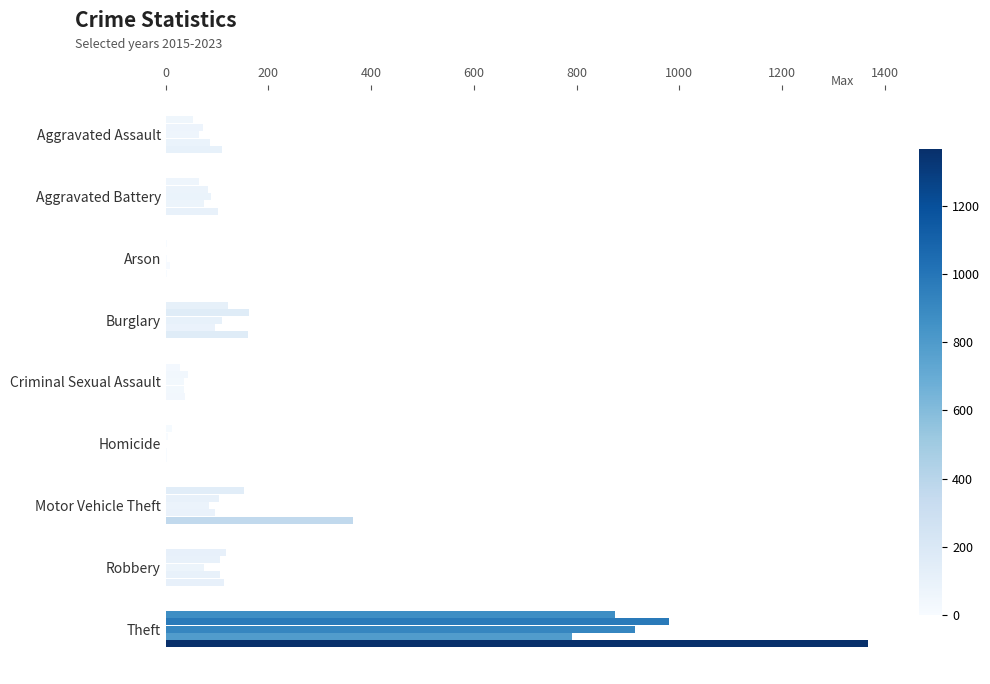

How many categories are shown in the chart?

9